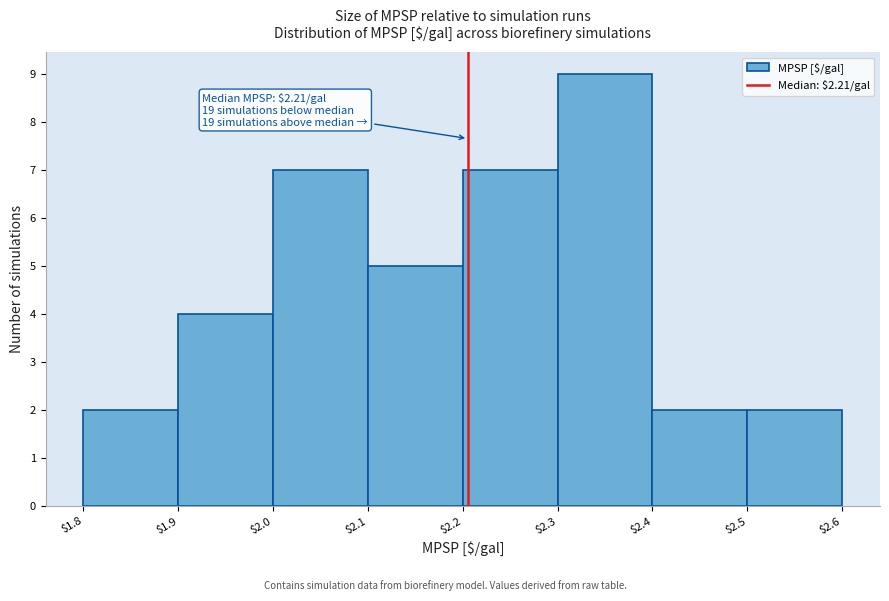

Which range on the x-axis has the tallest bar?

$2.3 to $2.4